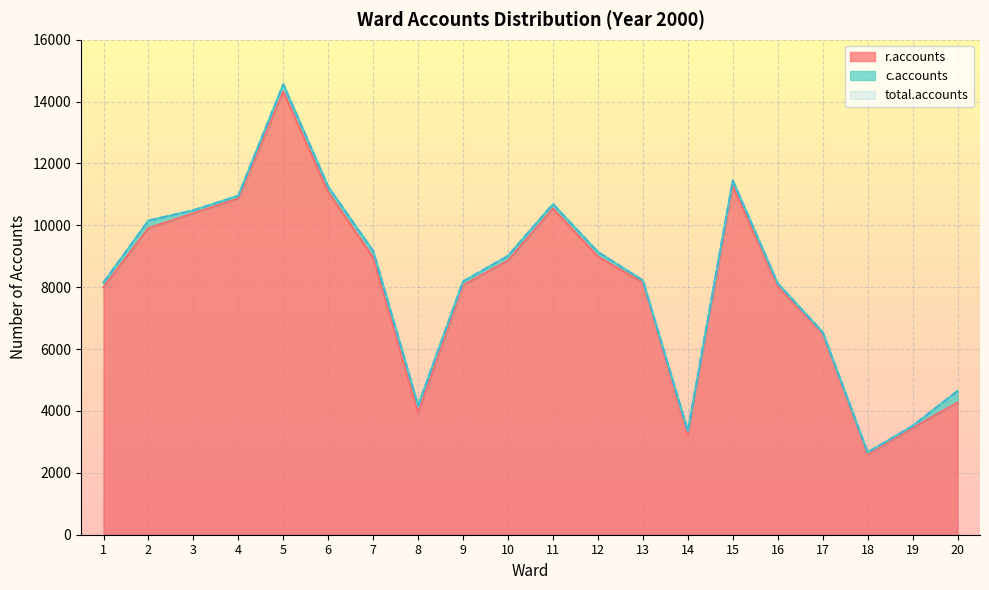

Reading right to left, extract all data points from this chart.

r.accounts: 4271	3450	2596	6501	8030	11275	3236	8152	8989	10543	8862	8067	3939	8960	11071	14321	10869	10389	9909	8001
total.accounts: 4646	3515	2660	6547	8119	11450	3350	8218	9137	10686	9013	8185	4172	9167	11242	14561	10956	10486	10154	8149